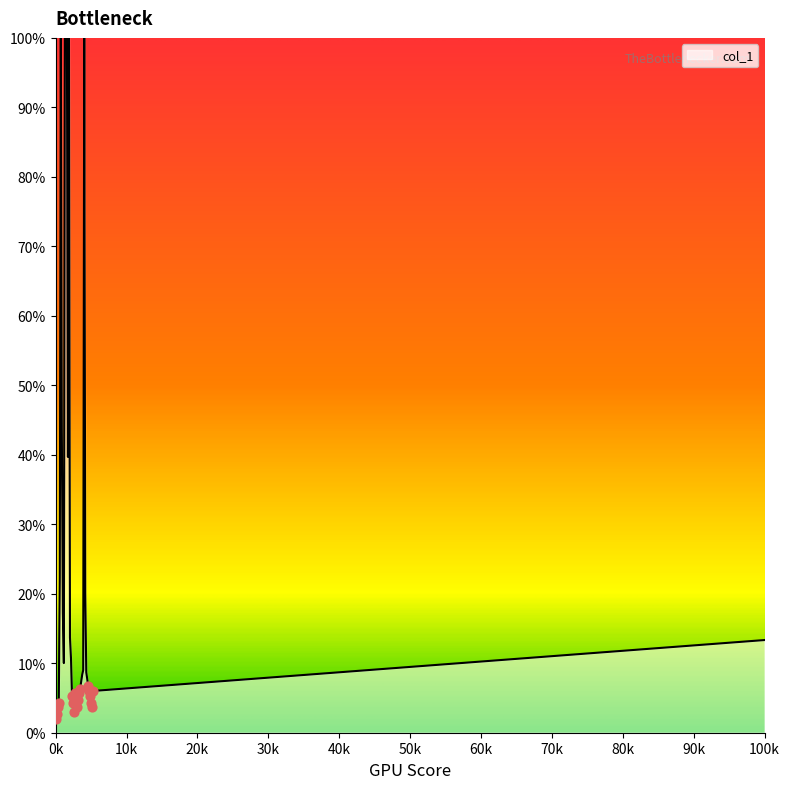

What is the smallest value displayed?

2.0